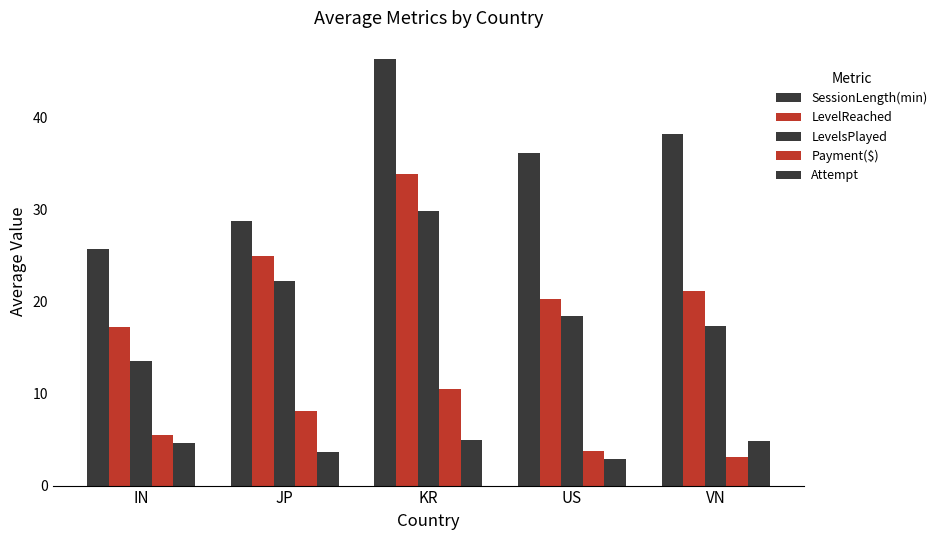

How many groups of bars are there?

5